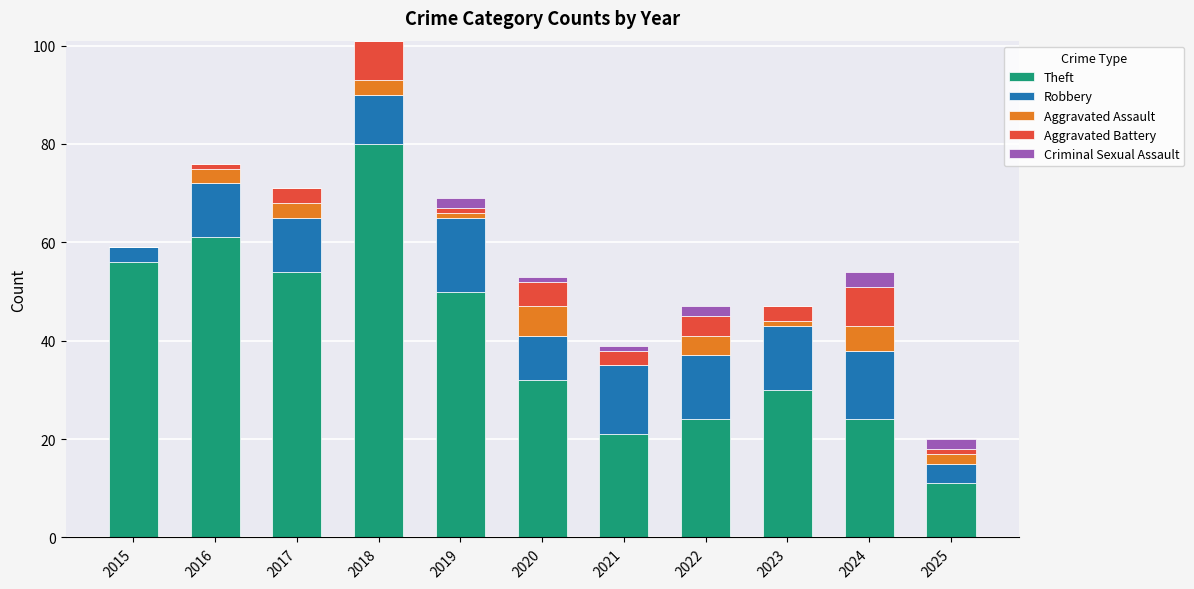

Read the Theft value at 2025.

11